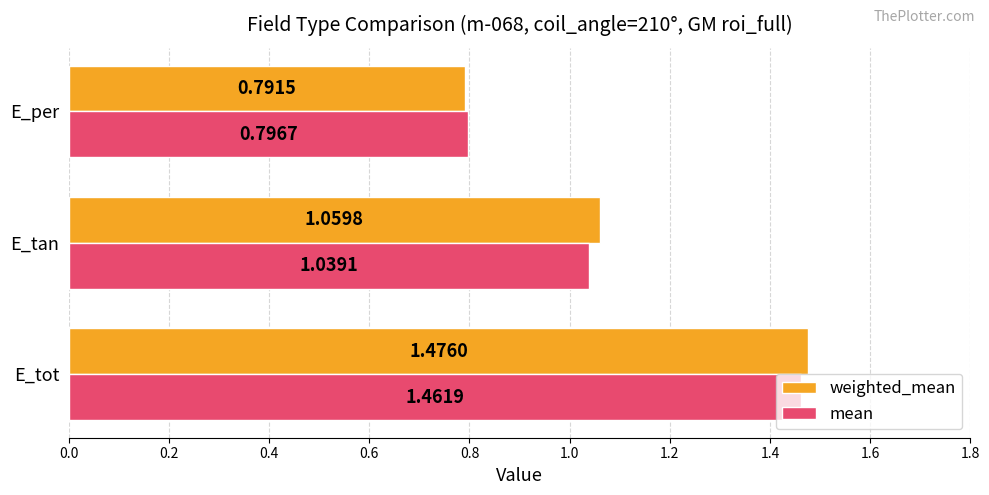

At which label does mean reach its peak?

E_tot